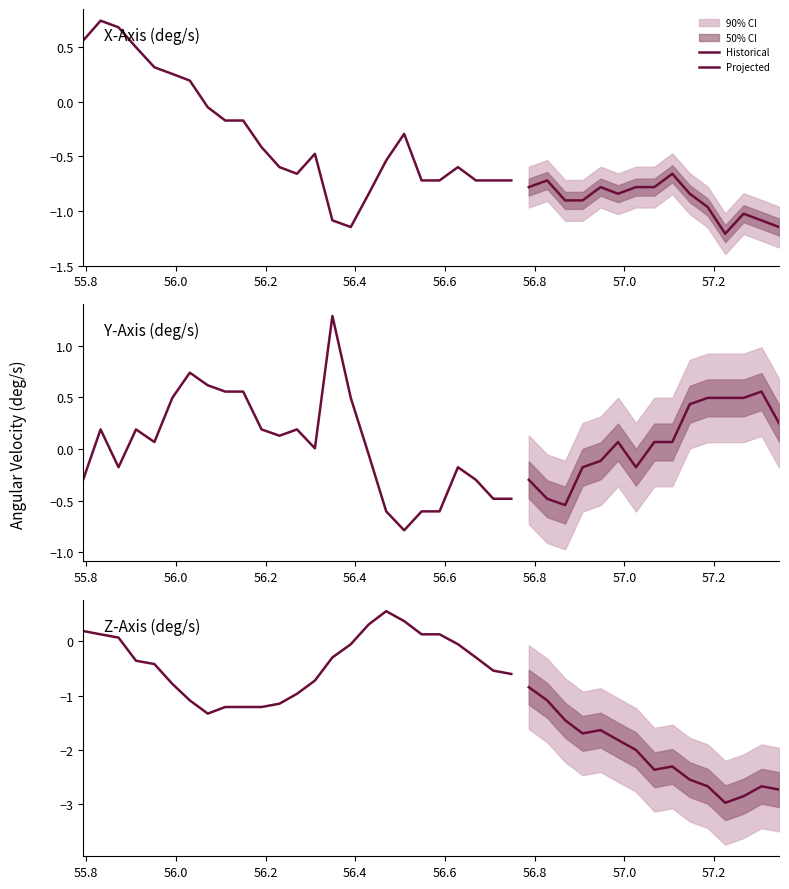

The value of X-Axis (deg/s) at 19 is -0.7. True or false?

True